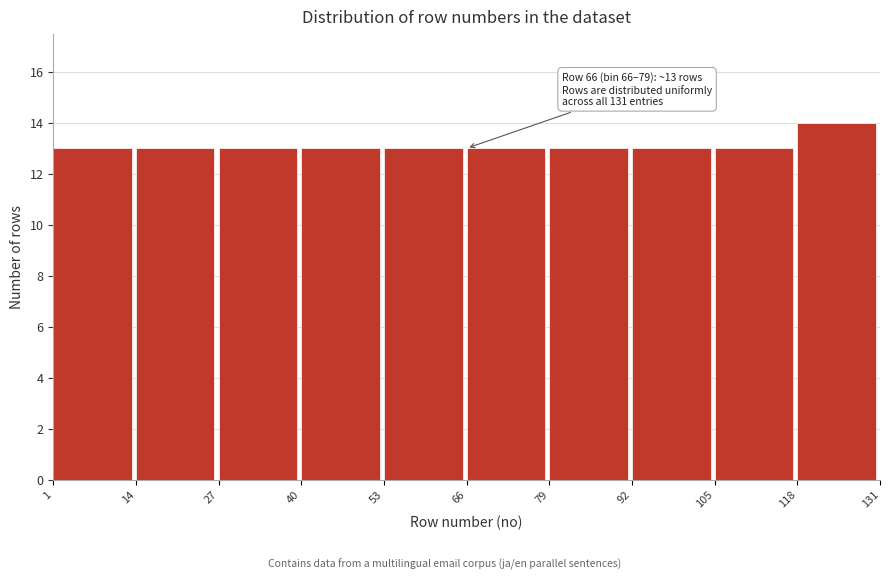

Over which range of the x-axis is the bar tallest?

118 to 131